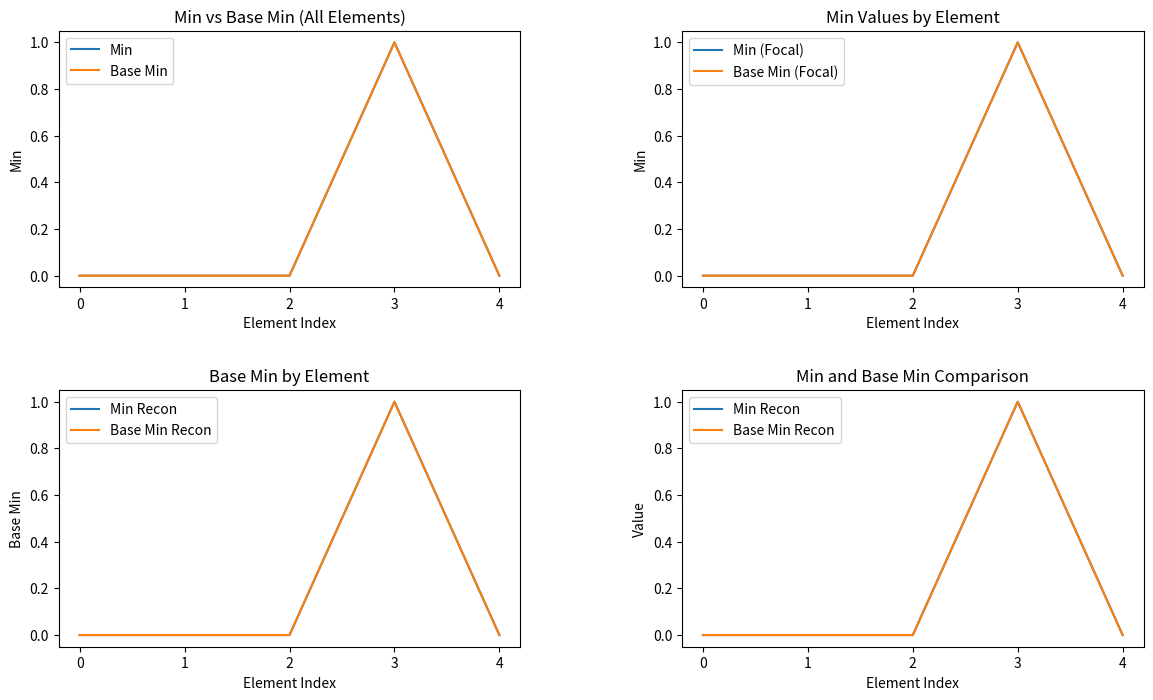

List the labels in order of Base Min value, largest first.

3, 0, 1, 2, 4